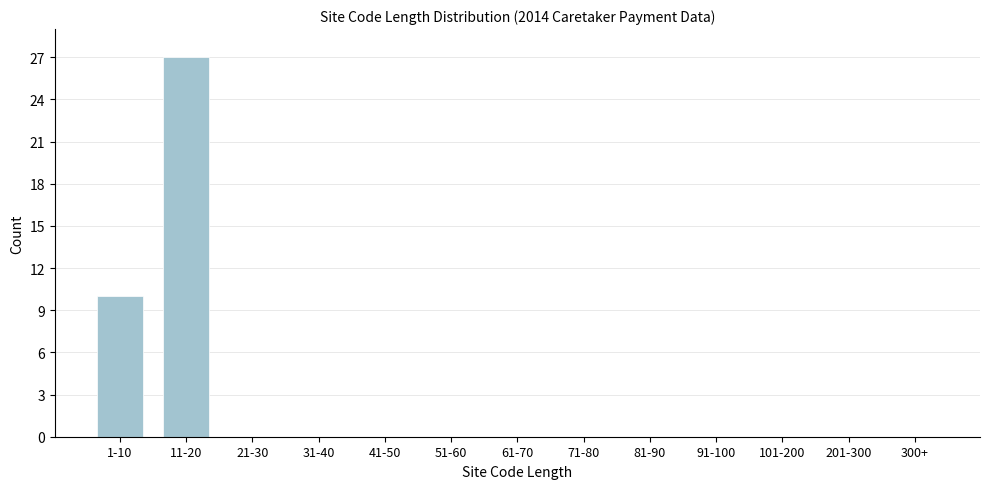

Reading left to right, transcribe all the data shown in this chart.

1-10=10	11-20=27	21-30=0	31-40=0	41-50=0	51-60=0	61-70=0	71-80=0	81-90=0	91-100=0	101-200=0	201-300=0	300+=0